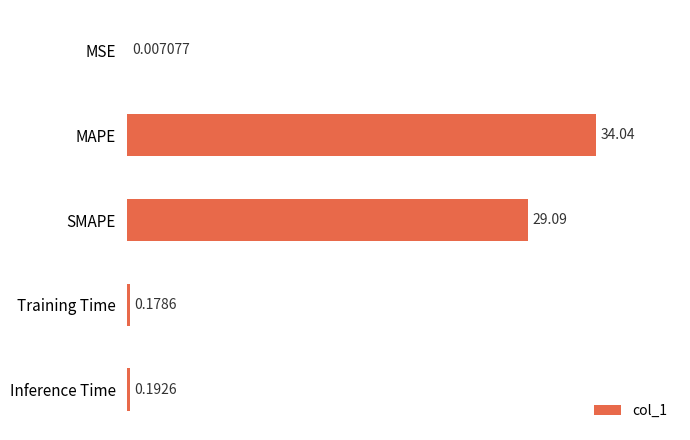

What is the sum of the values at SMAPE and Inference Time?

29.3